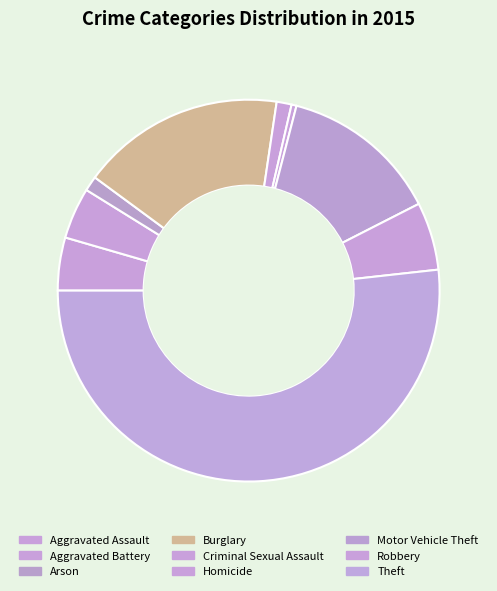

Does Theft represent more than half of the total?

Yes